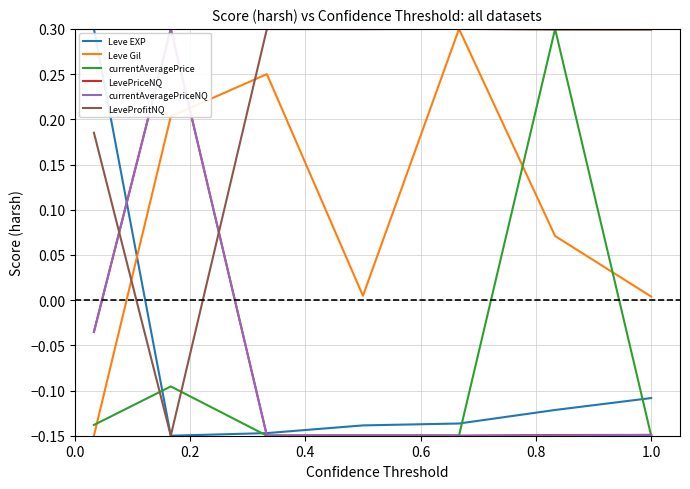

How many positive values does the Leve Gil series have?

6